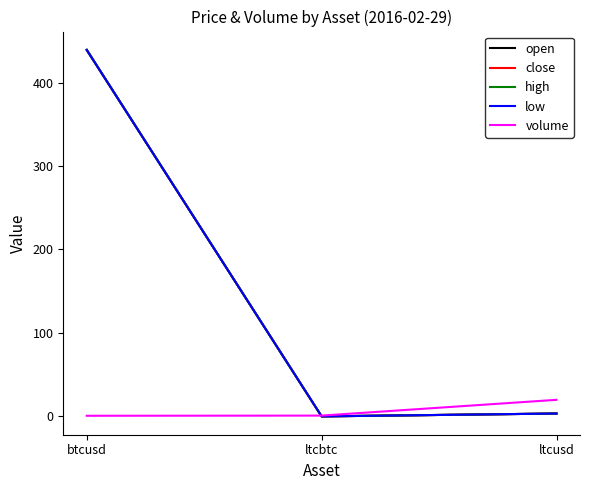

What is the sum of the low values at ltcusd and ltcbtc?

3.5